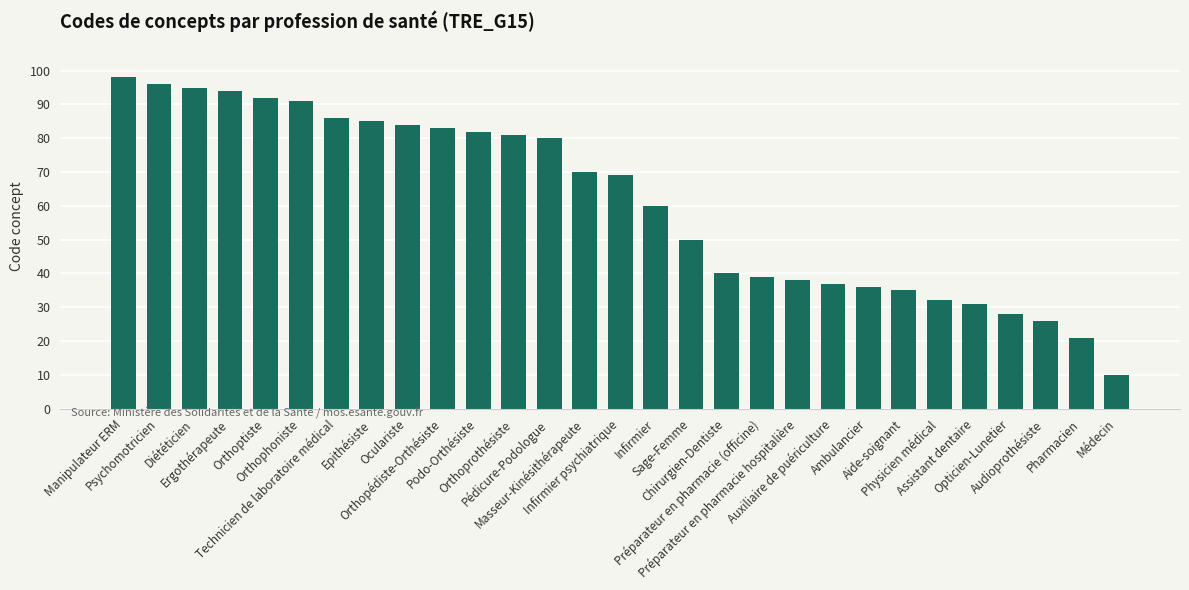

Is it true that the value at Orthoptiste is 92?

True